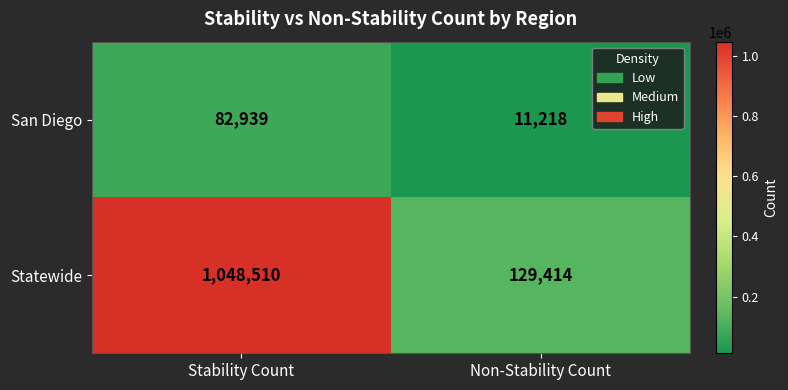

Which series has the widest spread of values?

Statewide